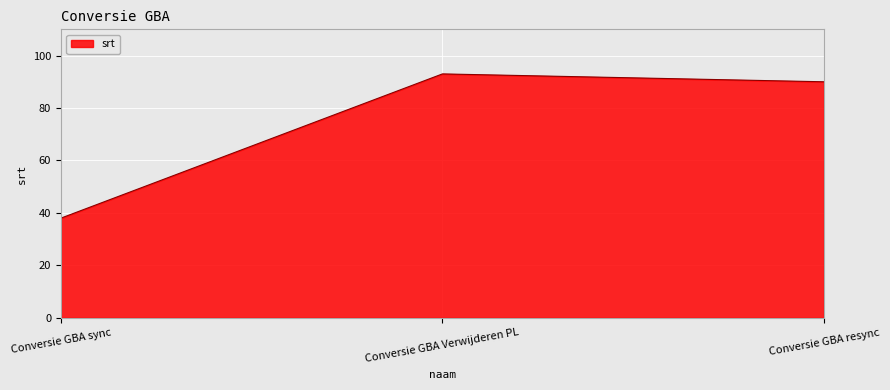

At which label is the value closest to 65?

Conversie GBA resync